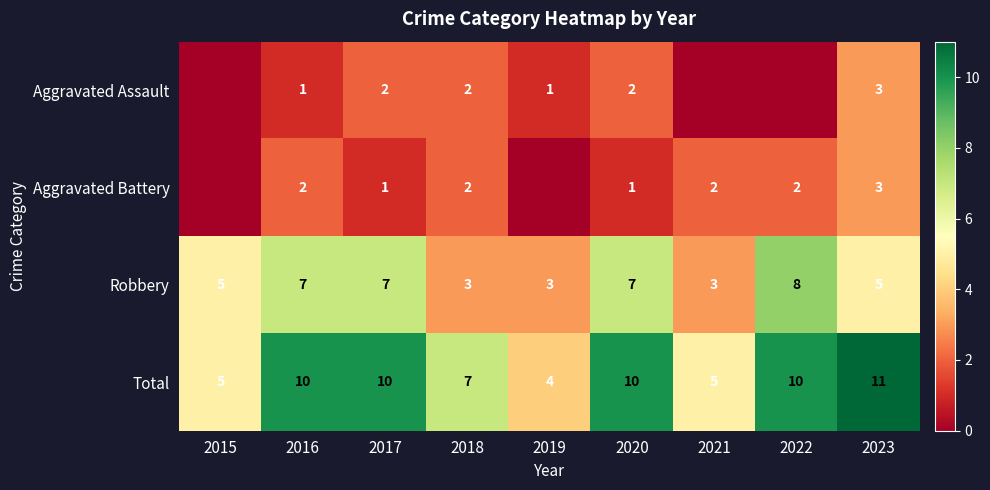

At how many categories does at least one series exceed 2?

9